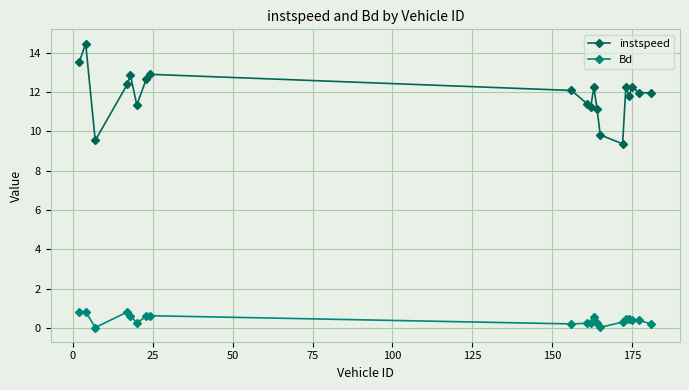

How many distinct data groups are displayed?

2